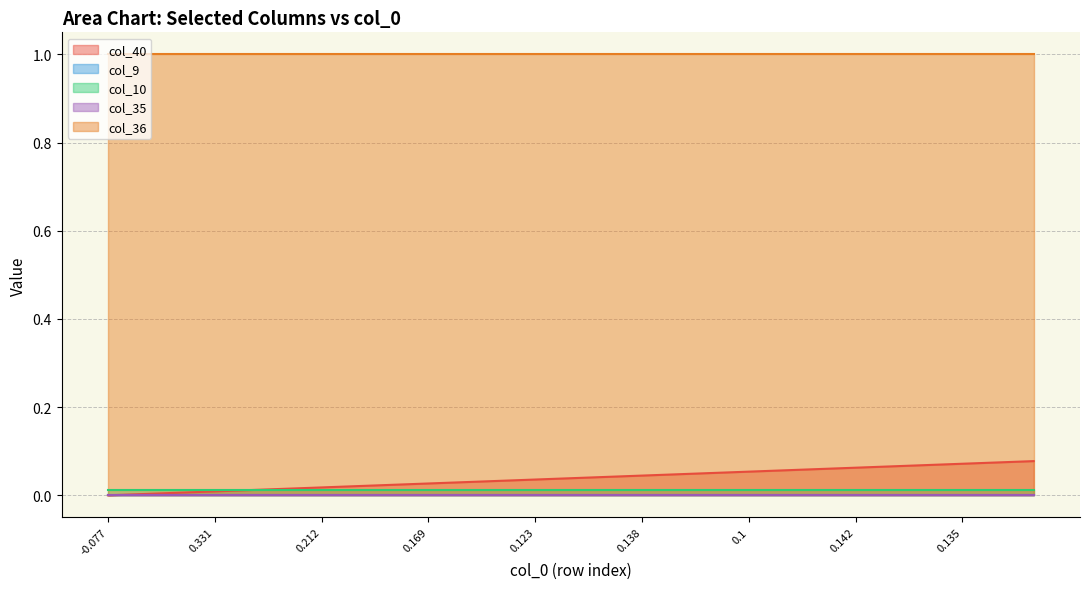

What is the greatest value displayed?

1.0